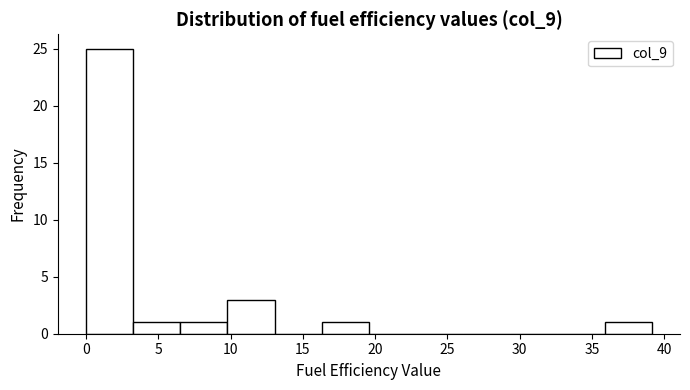

Over which range of the x-axis is the bar tallest?

0.0 to 3.5